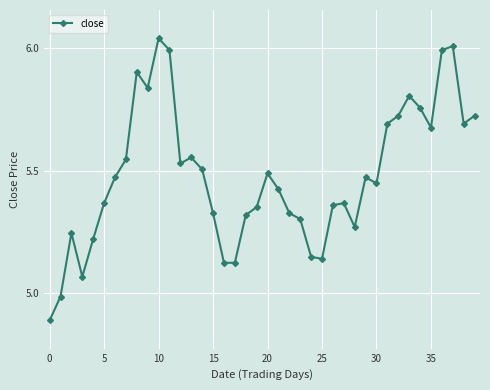

What is the smallest value displayed?

4.9